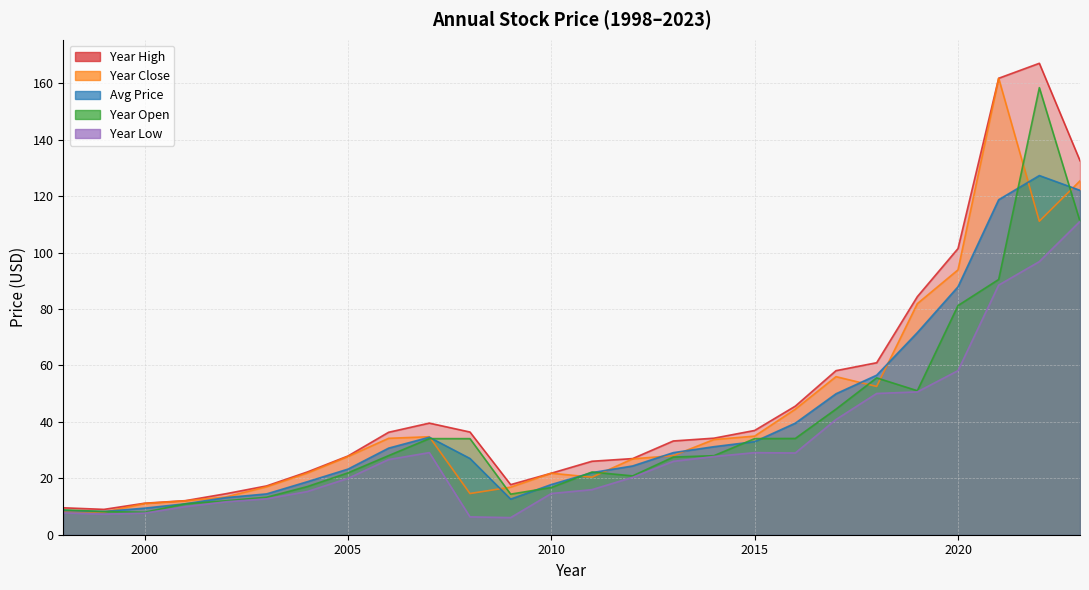

Where does the year_high series first go above 34?

2006